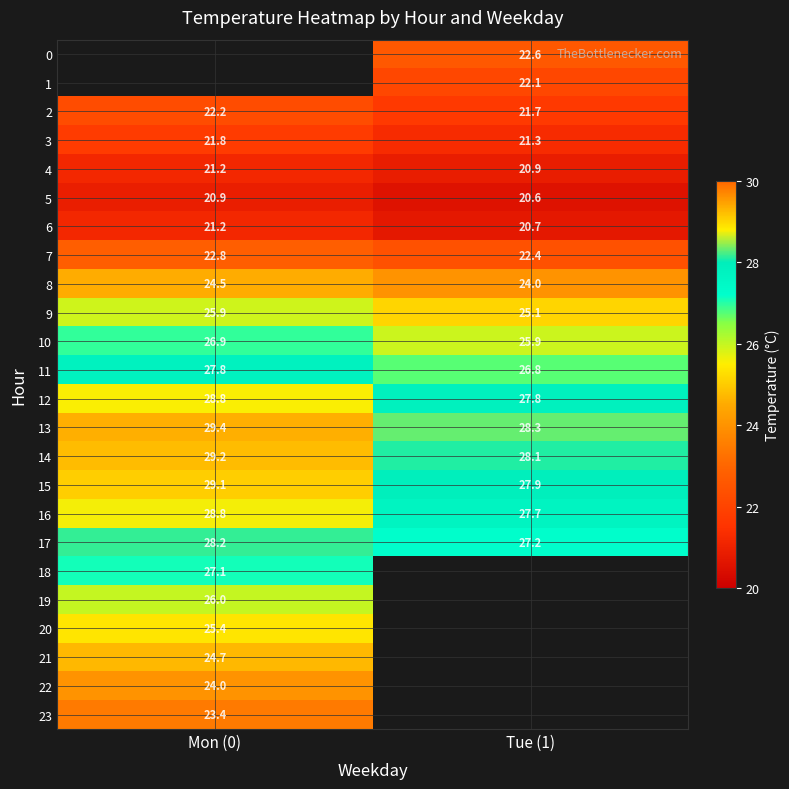

How many categories are shown in the chart?

2